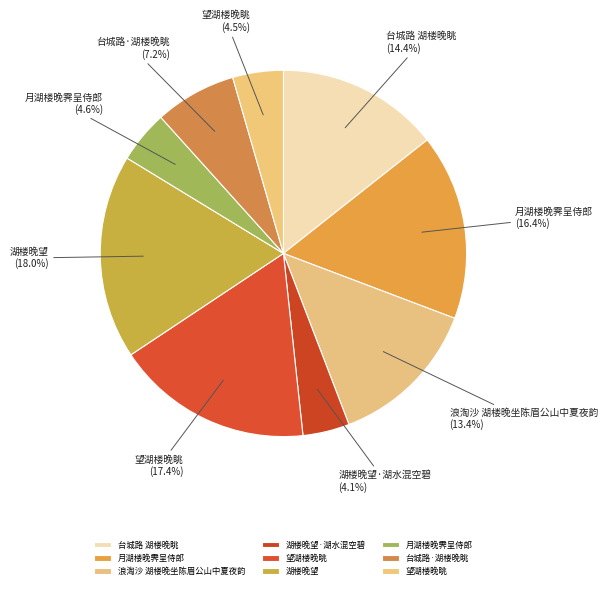

How many segments does this pie chart have?

9